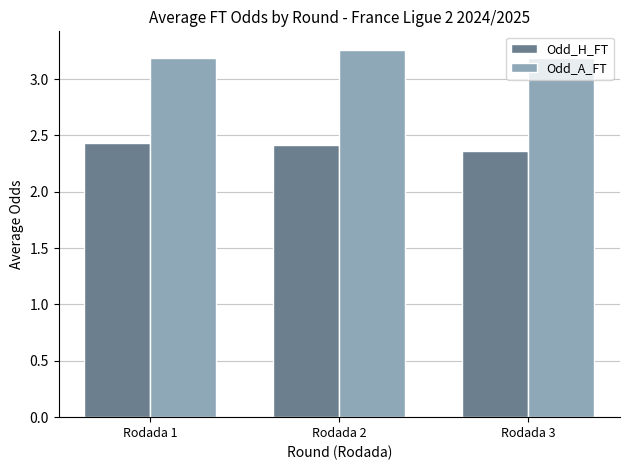

True or false: Odd_A_FT has a value of 5.1 at Rodada 2.

False